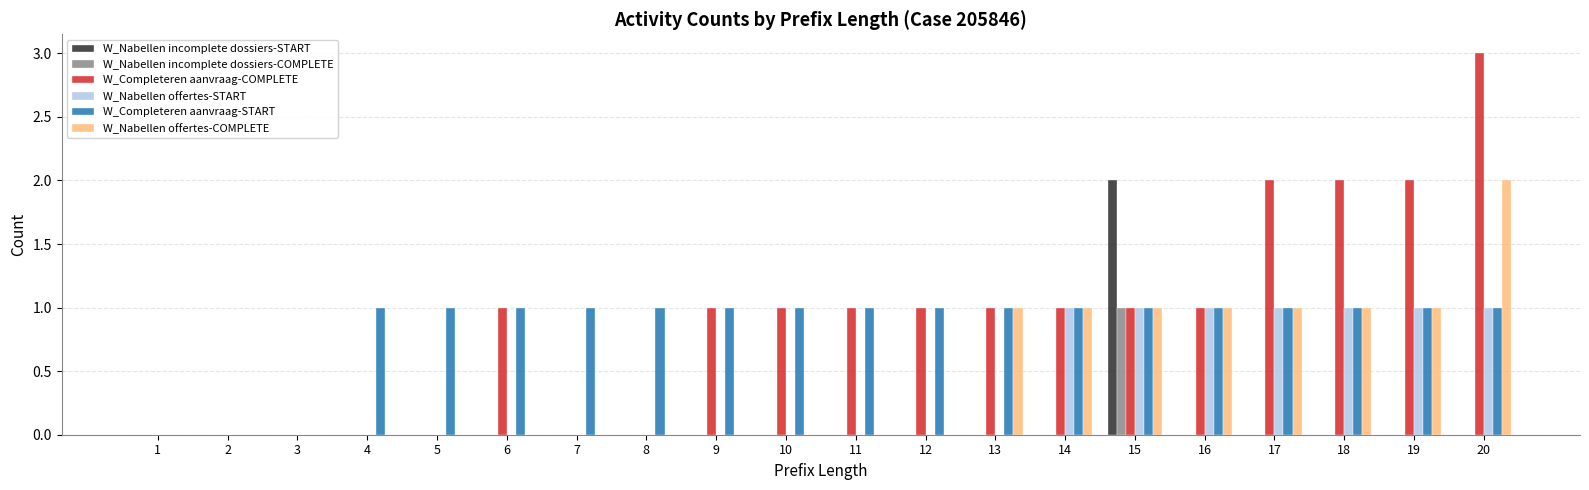

Are the bars horizontal?

No